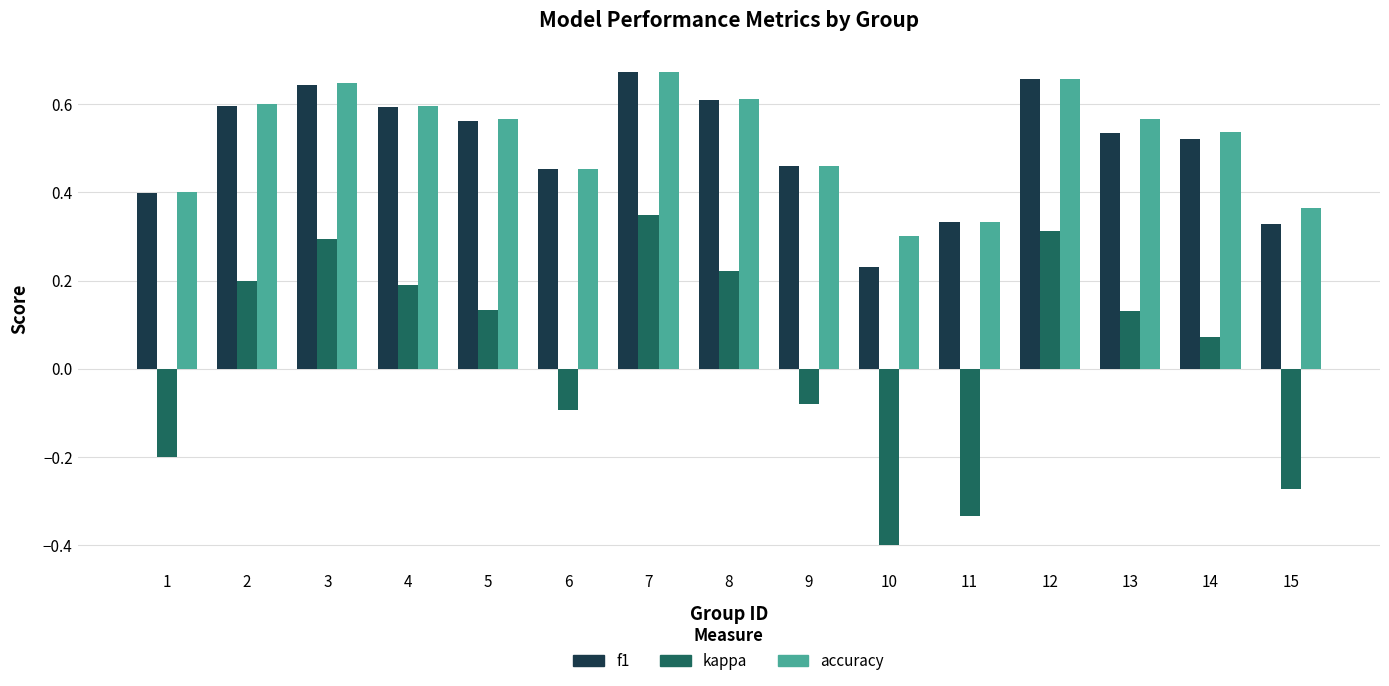

What is the sum of all f1 values?

7.6